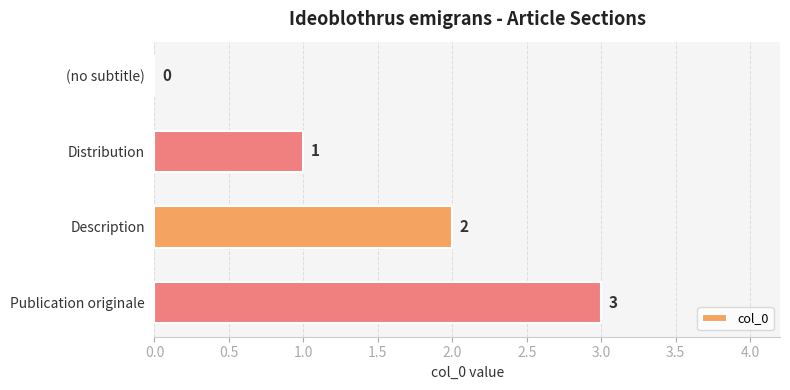

Where is the data nearest to the value 1?

Distribution